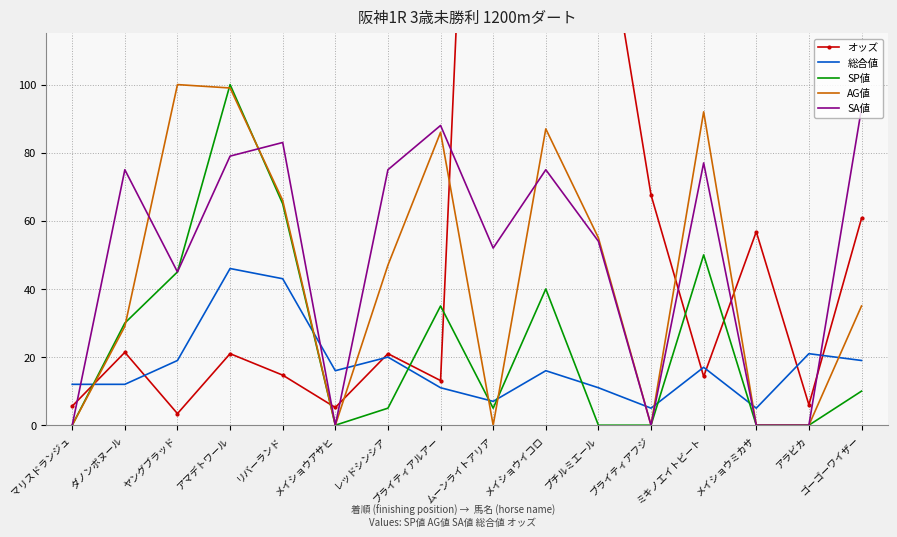

What are all the series names shown in the legend?

オッズ, 総合値, SP値, AG値, SA値